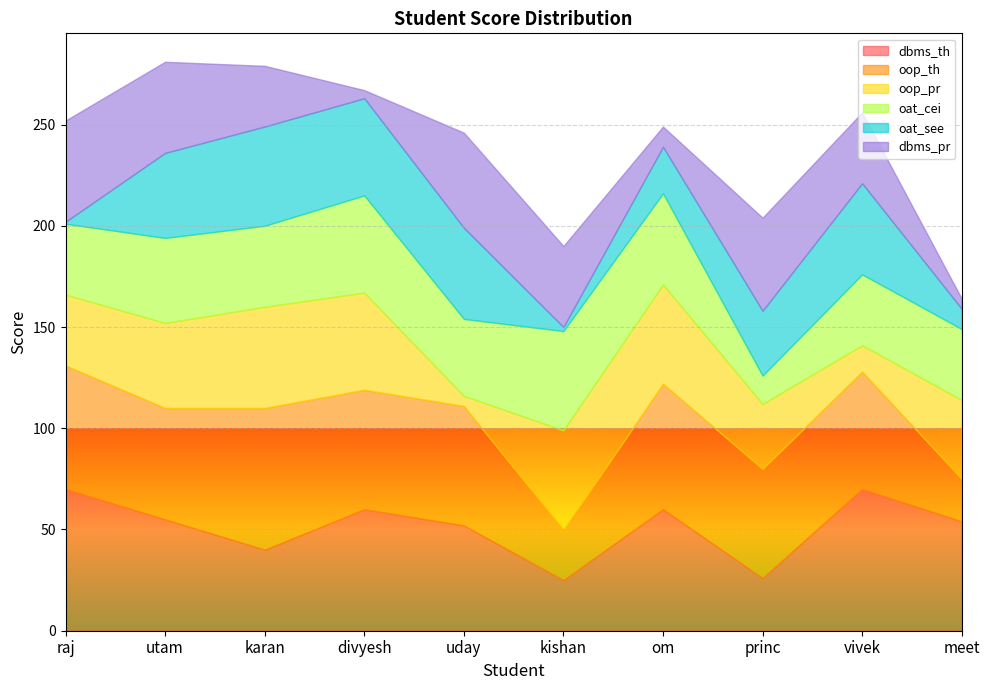

What is the label of the 3rd point from the left?

karan